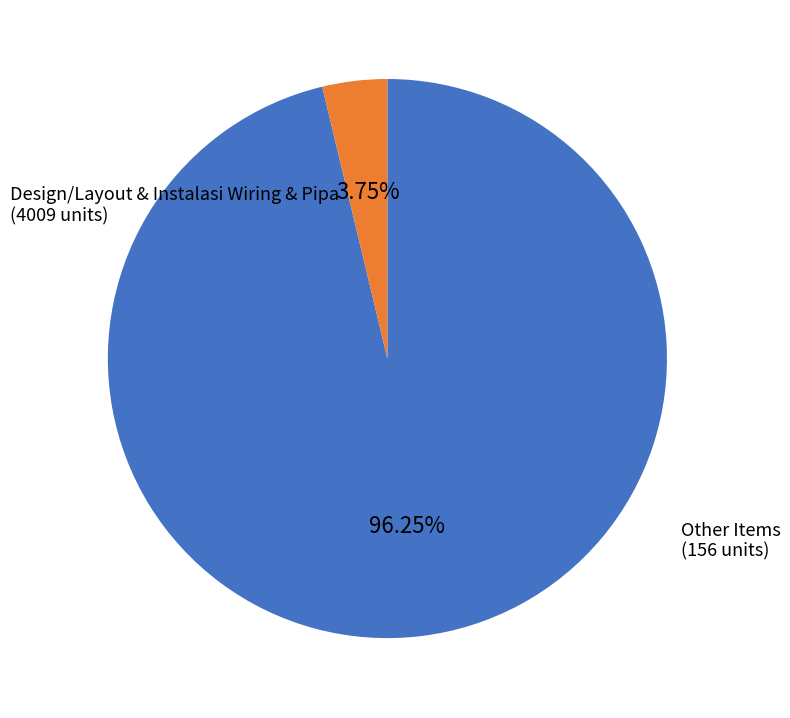

Is there any slice that represents more than half of the pie?

Yes